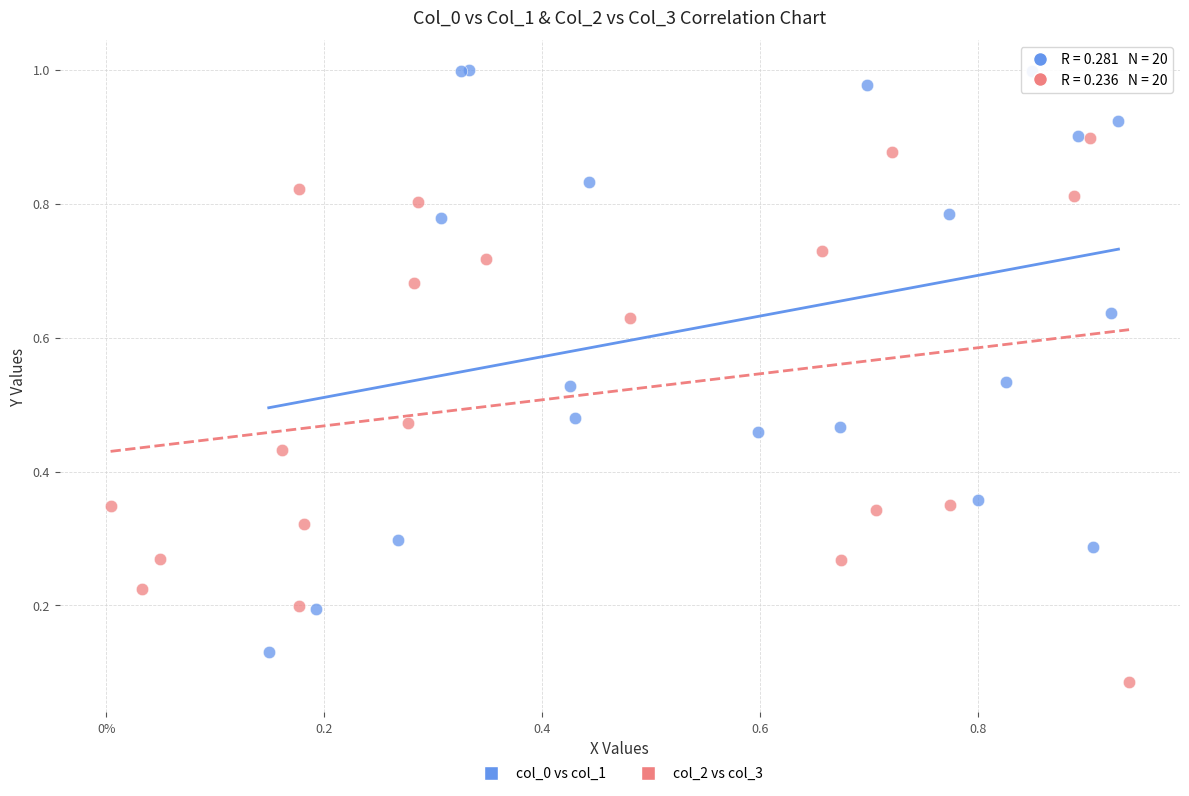

Which series reaches the maximum Y coordinate?

col_0 vs col_1